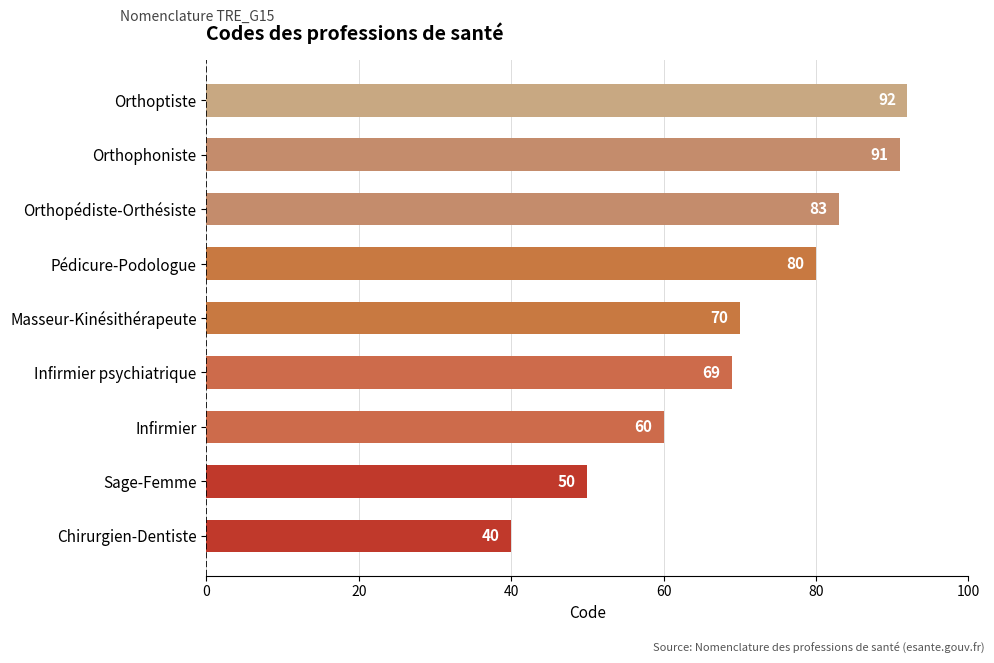

List the labels in order of value, largest first.

Orthoptiste, Orthophoniste, Orthopédiste-Orthésiste, Pédicure-Podologue, Masseur-Kinésithérapeute, Infirmier psychiatrique, Infirmier, Sage-Femme, Chirurgien-Dentiste